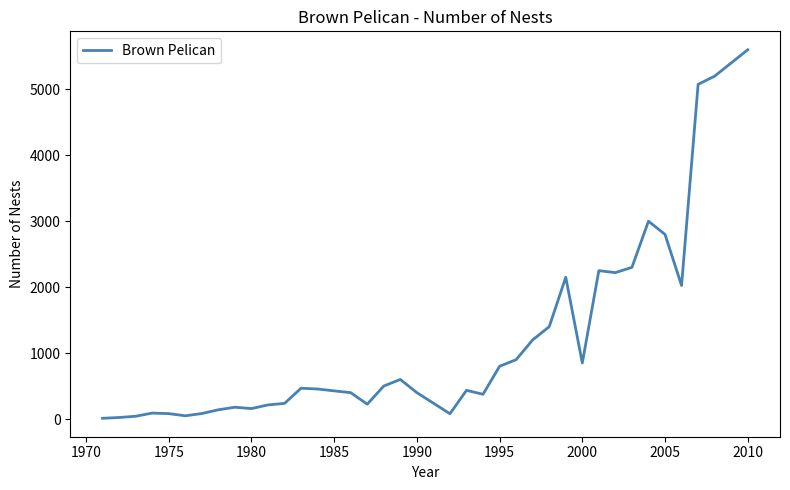

What is the greatest value displayed?

5600